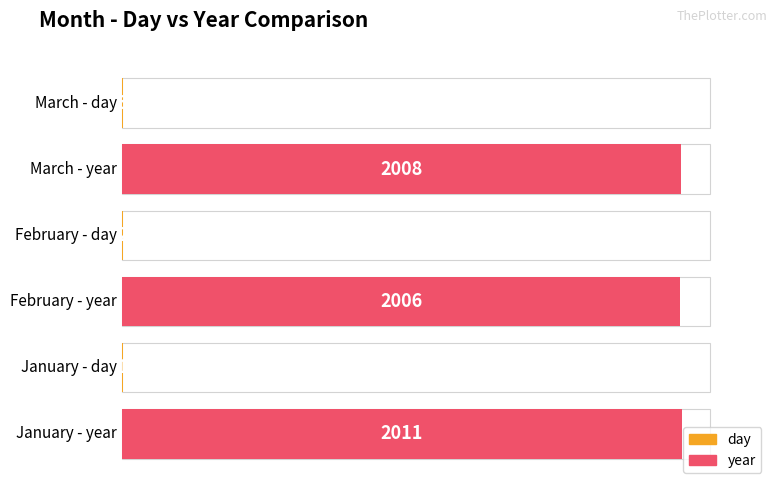

Rank the series by their maximum value, from lowest to highest.

day, year